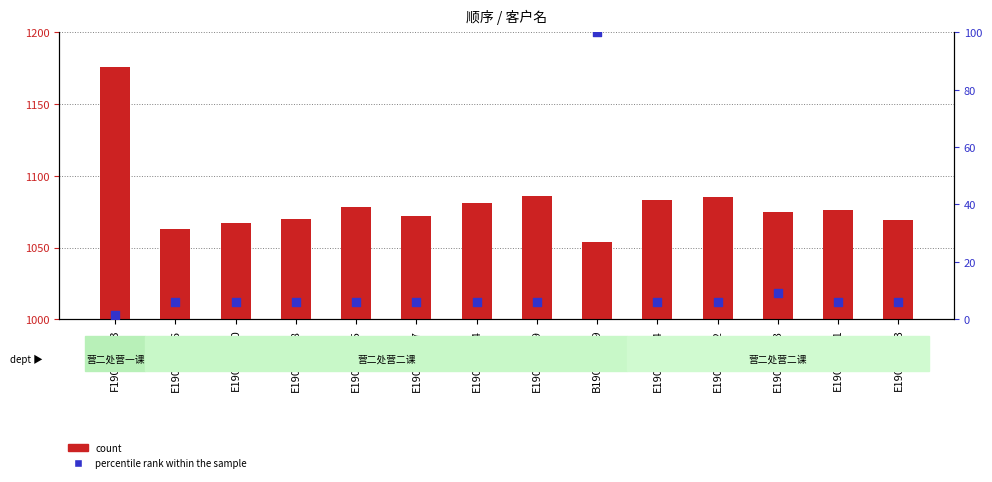

Which series contains the highest Y value?

count